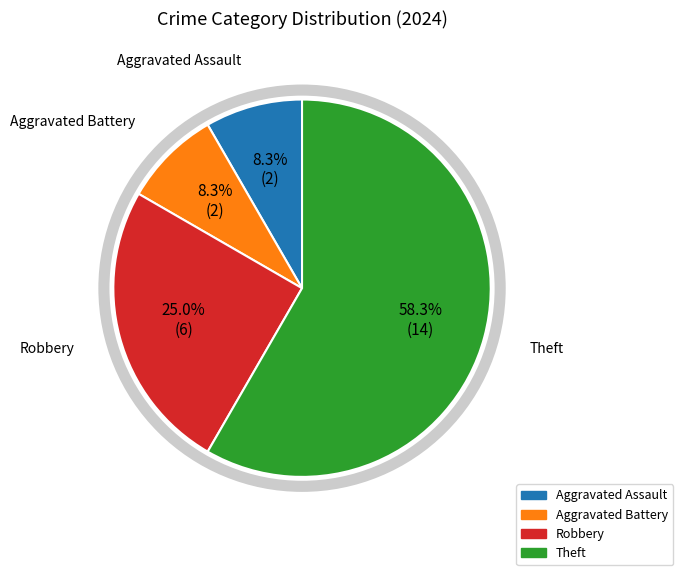

Does Aggravated Battery represent more than half of the total?

No